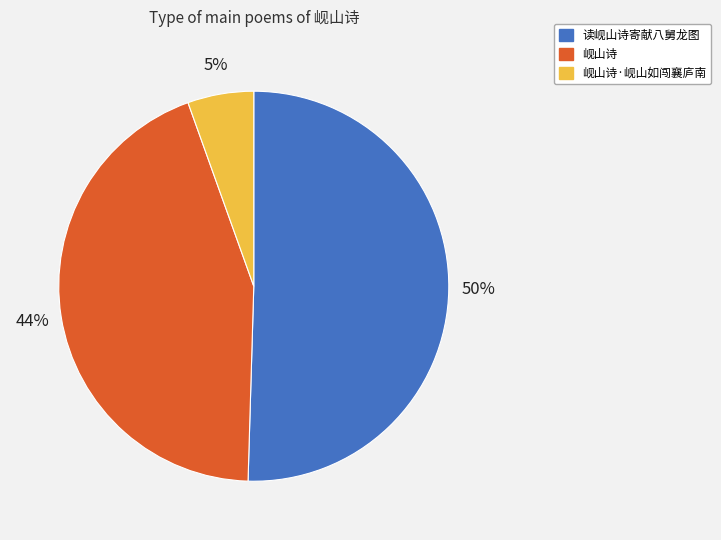

What is the smallest slice in the pie chart?

岘山诗·岘山如闯襄庐南